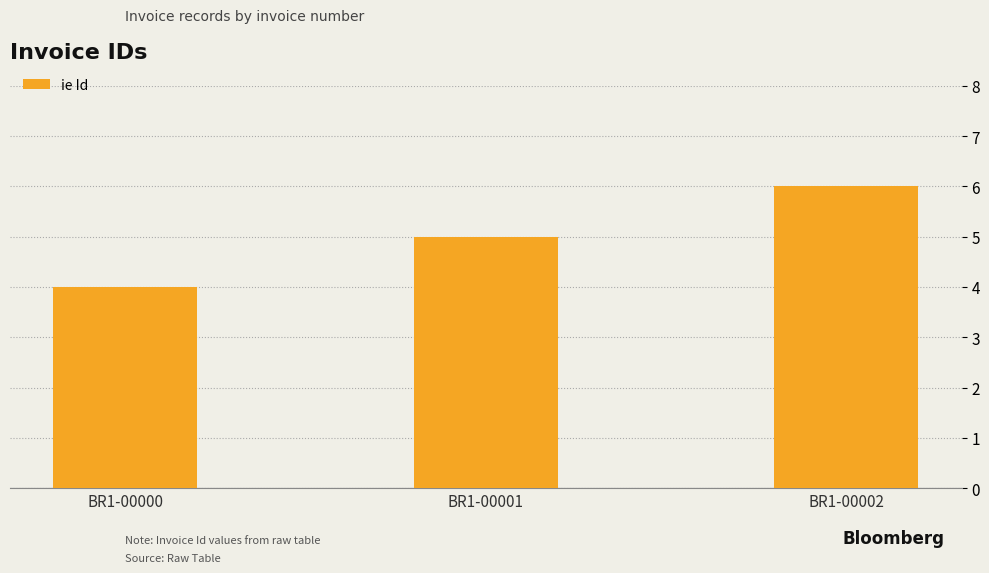

Rank the categories by value from highest to lowest.

BR1-00002, BR1-00001, BR1-00000